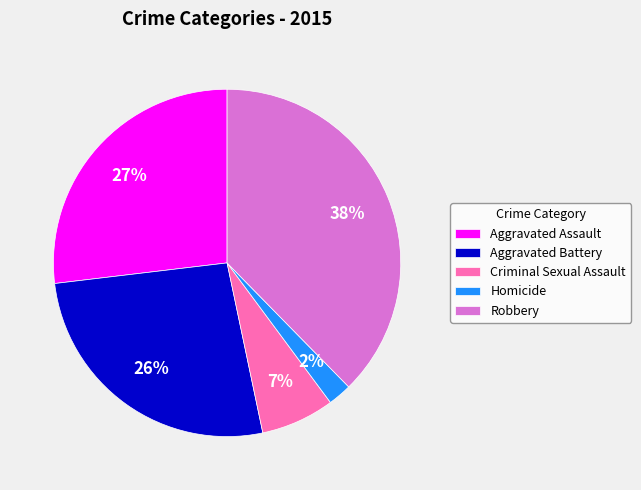

What is the smallest slice in the pie chart?

Homicide